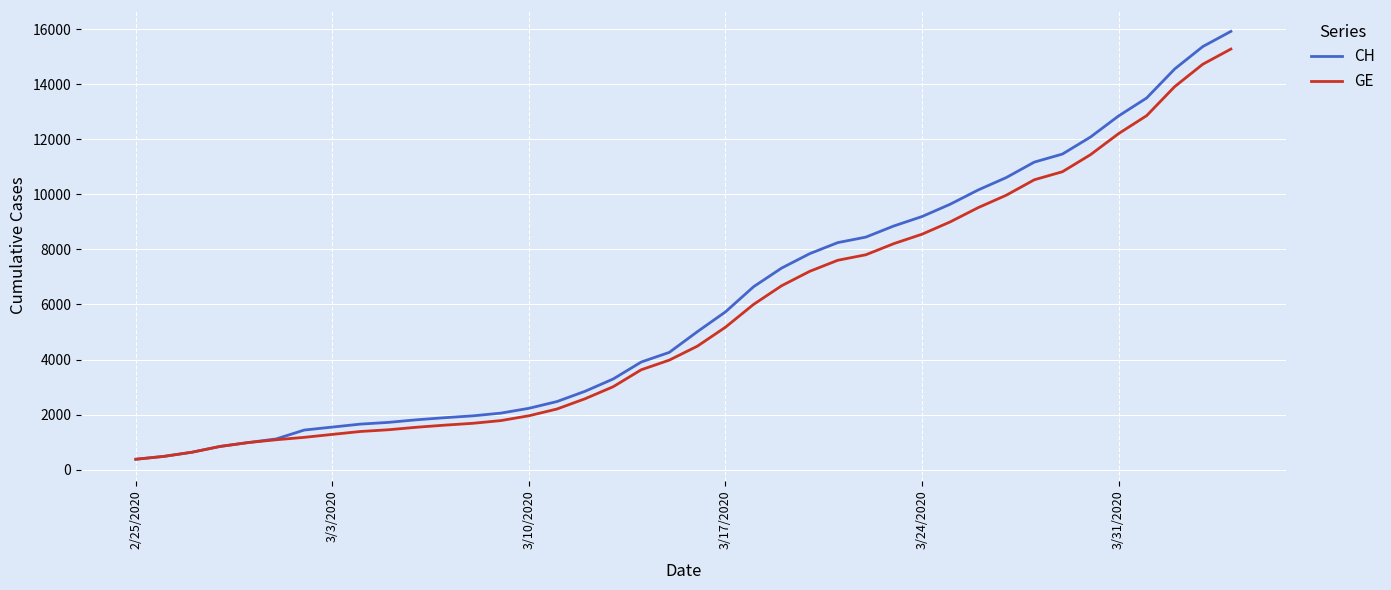

Does the chart display data point markers on the line(s)?

No